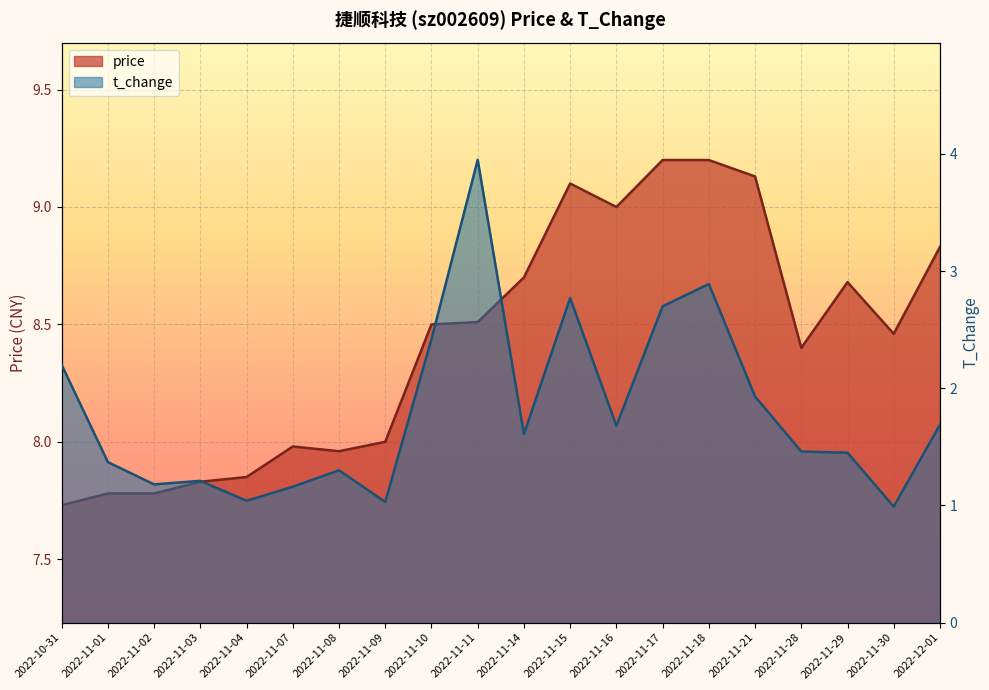

What is the sum of all t_change values?

36.0